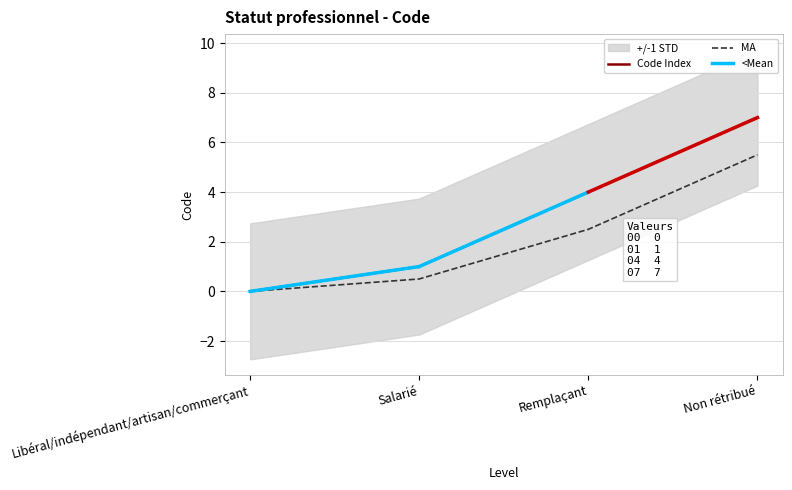

How many values are above zero?

3